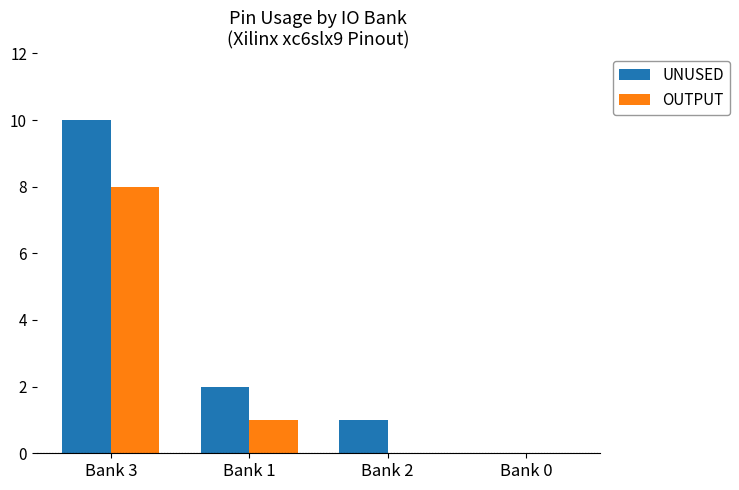

True or false: UNUSED has a value of 10 at Bank 3.

True